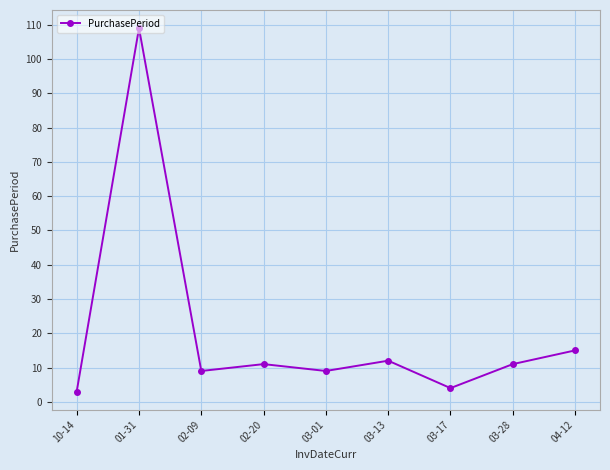

What is the label of the 7th point from the right?

02-09